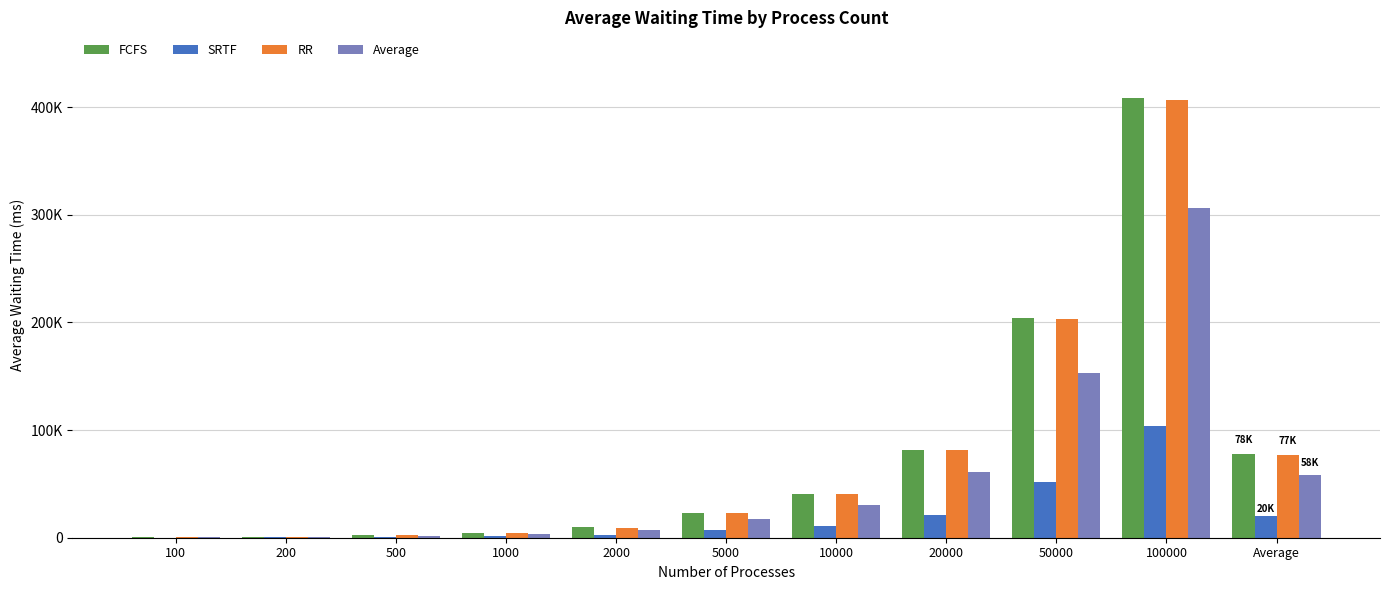

Which has a higher value, Average or 1000?

Average